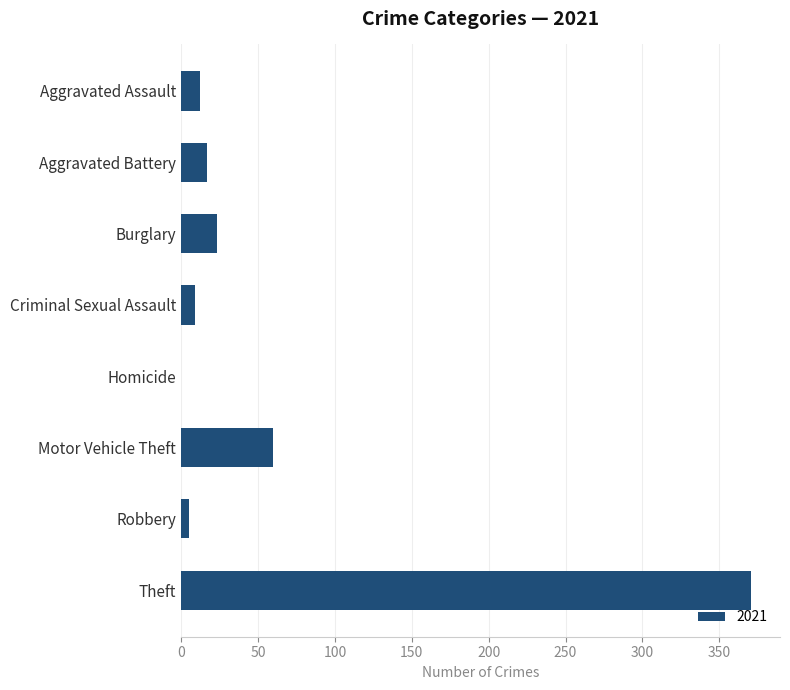

What is the maximum value shown in the chart?

371